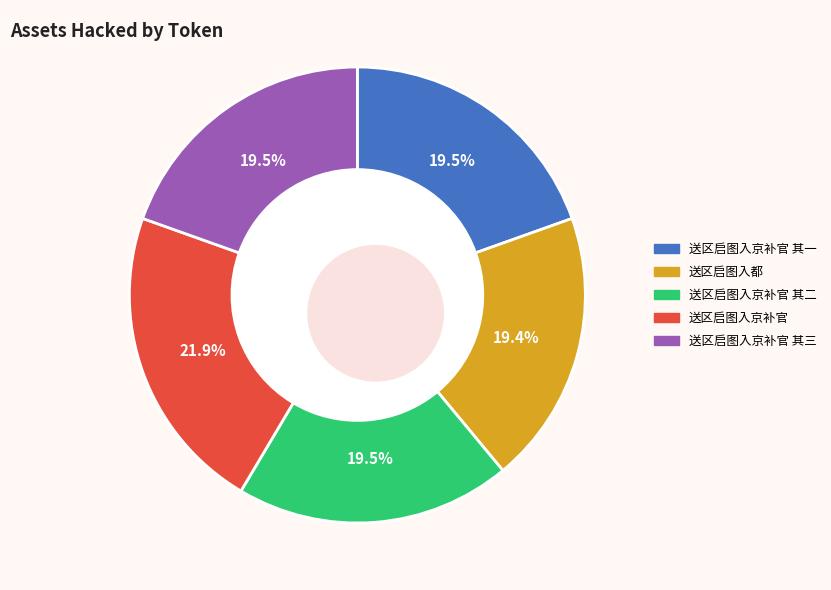

Is it true that 送区启图入京补官 is 35% of the pie?

False